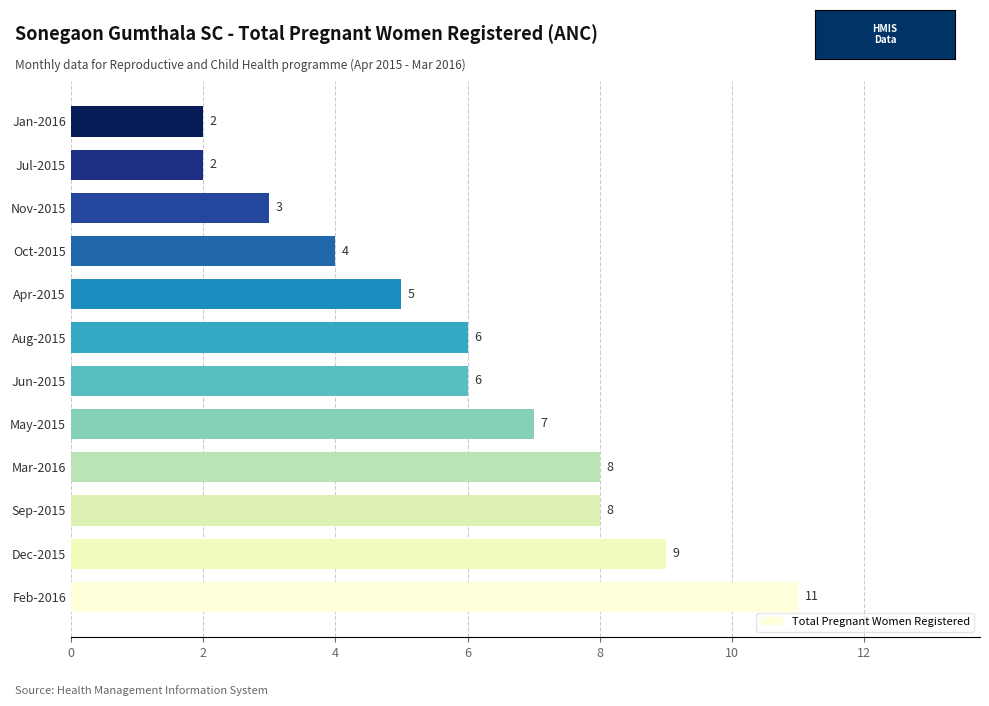

What value does the data have at May-2015?

7